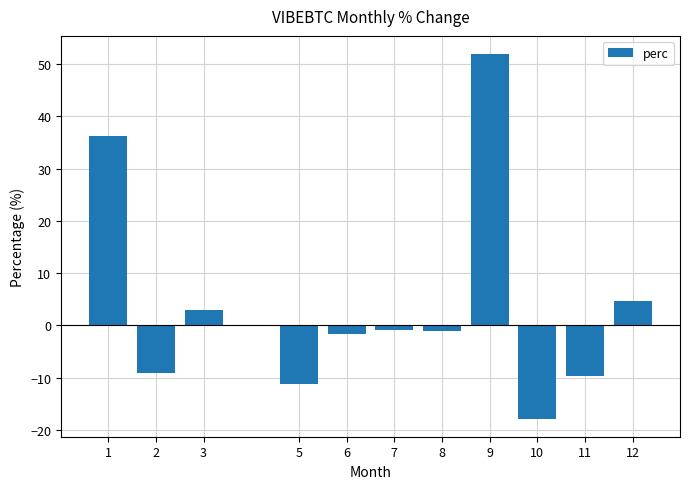

At which category does the chart reach its minimum across all series?

10